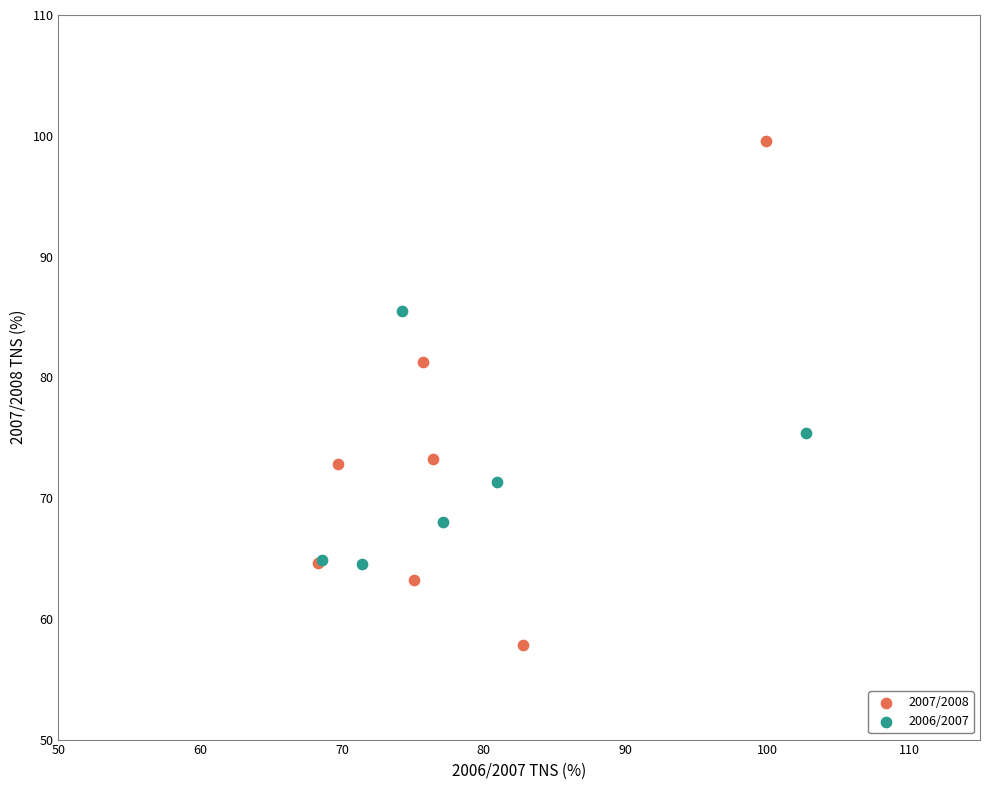

Which series contains the lowest Y value?

2007/2008